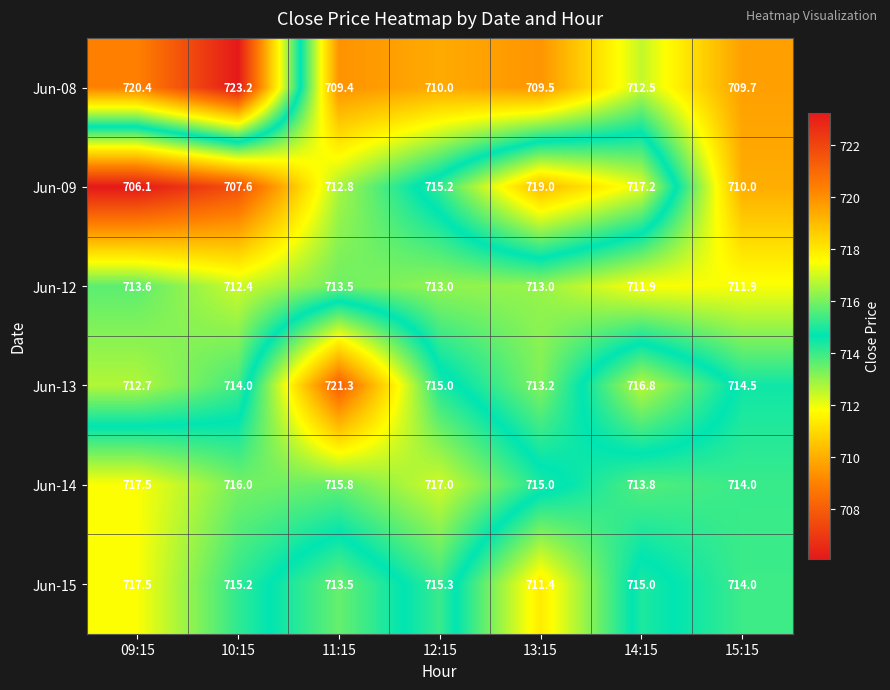

Is the value of Jun-09 at 11:15 greater than the value of Jun-13 at 13:15?

No